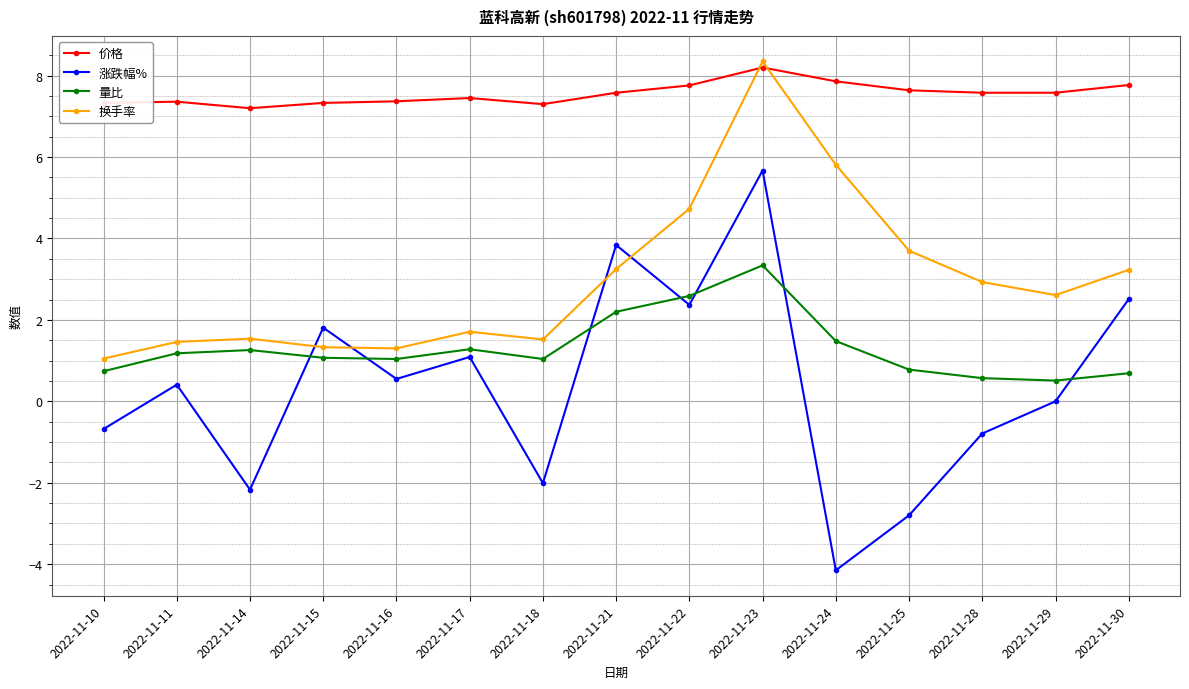

Which series changed the most between 2022-11-21 and 2022-11-25?

涨跌幅%